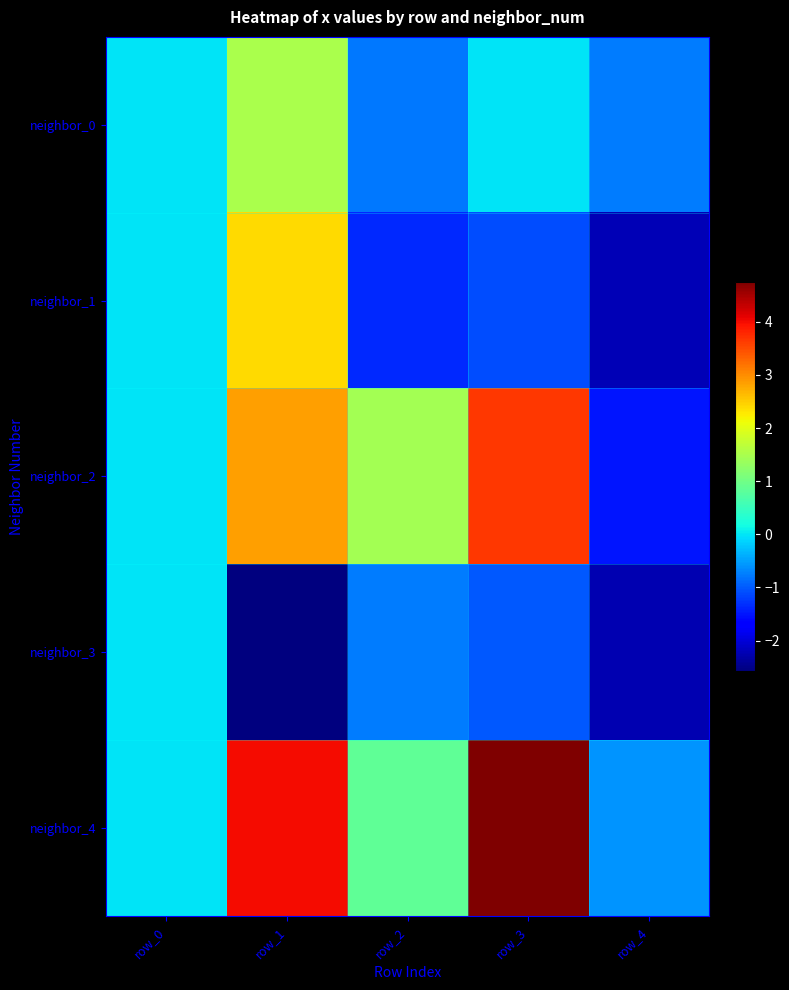

What is the greatest value displayed?

4.8